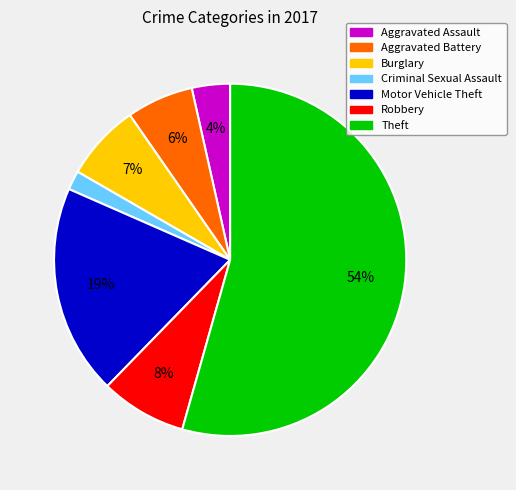

True or false: Robbery accounts for 8% of the total.

True